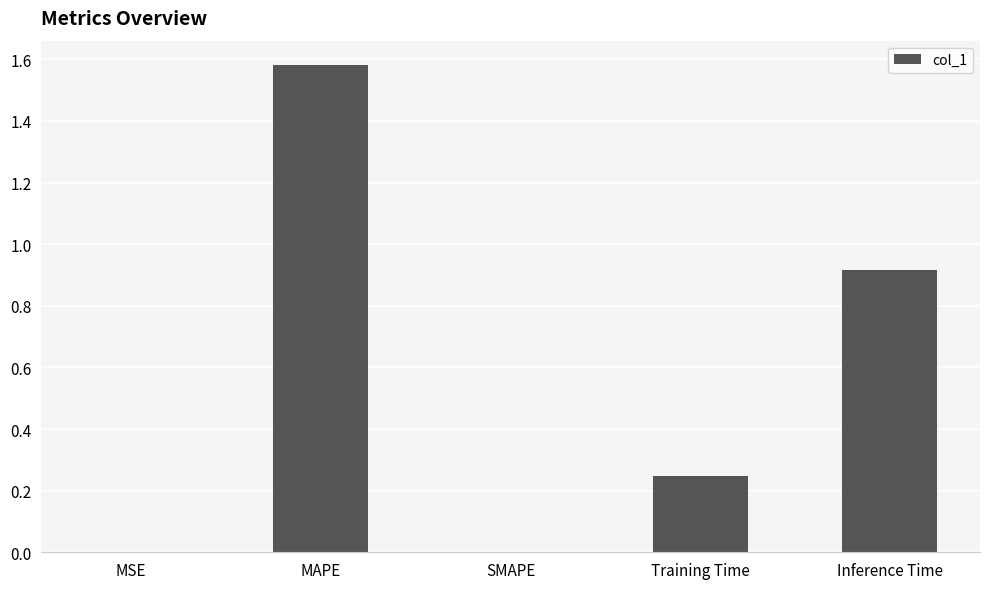

What is the average value?

0.5